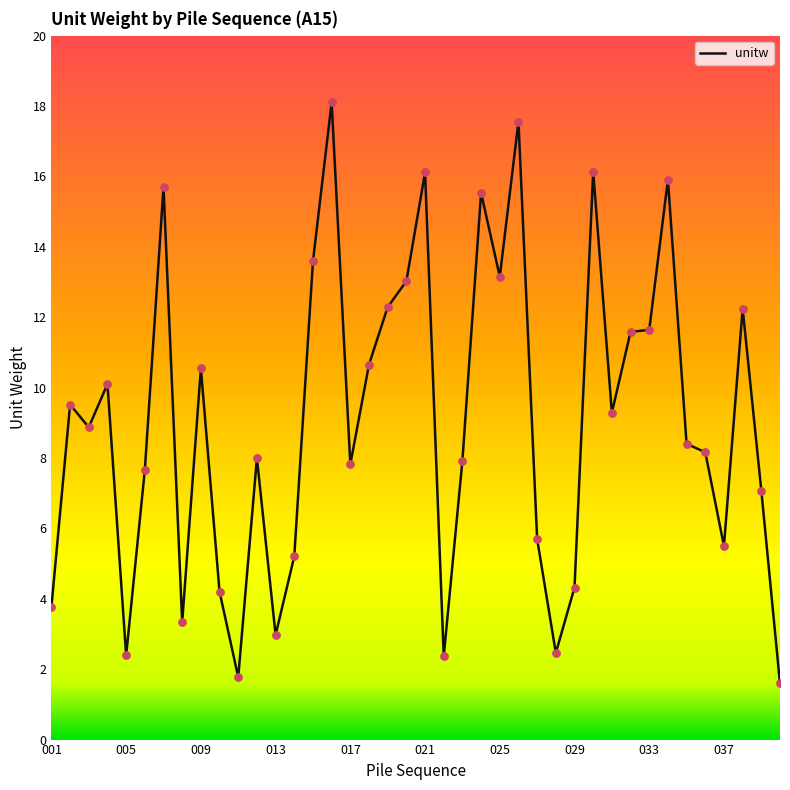

What is the maximum value shown in the chart?

18.1